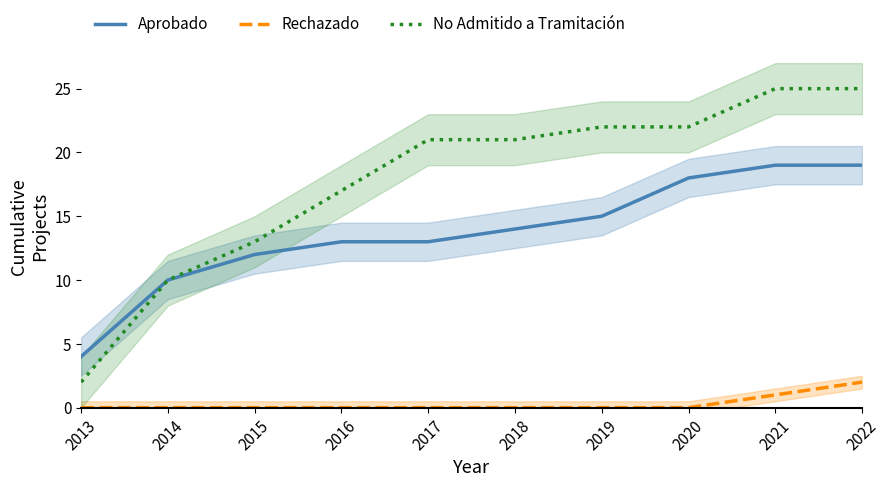

Which series changed the most between 2017 and 2021?

Aprobado